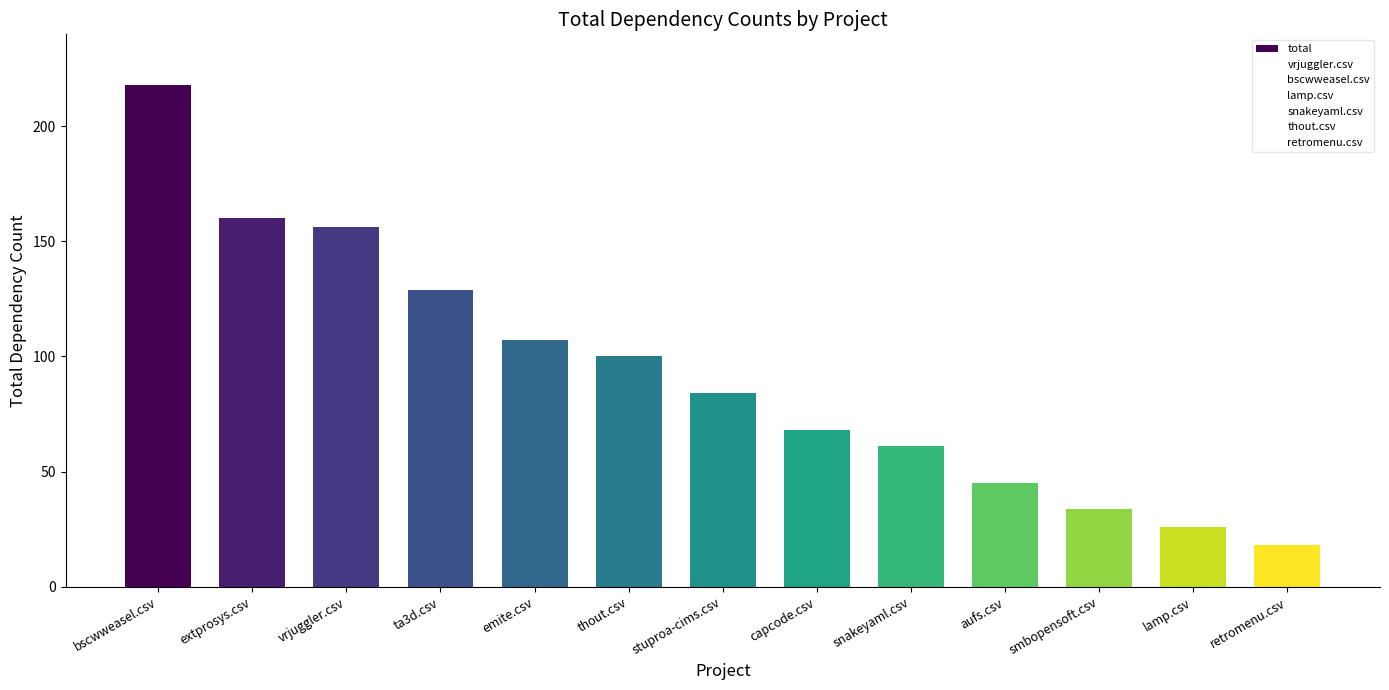

The chart shows a value of 107 at emite.csv. True or false?

True